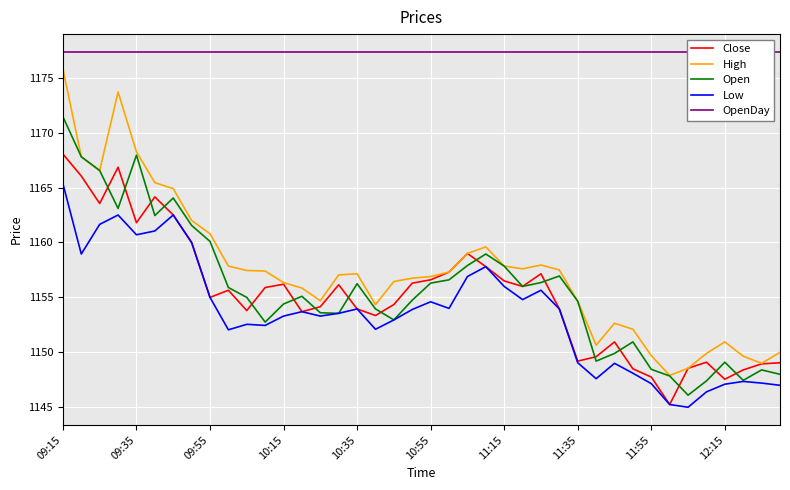

True or false: High and Low cross at least once.

False